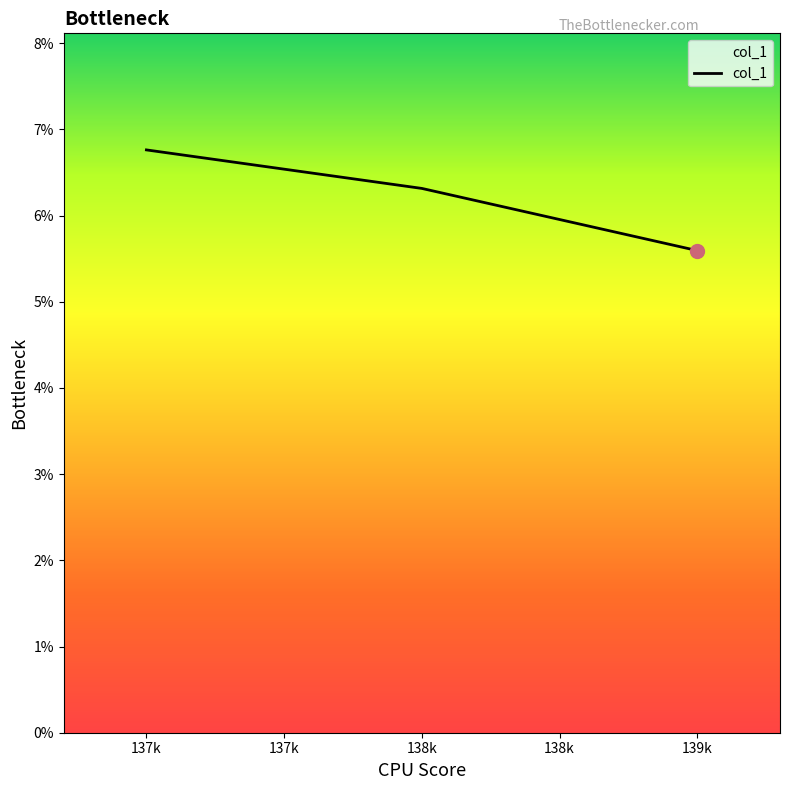

What is the minimum value shown in the chart?

5.6